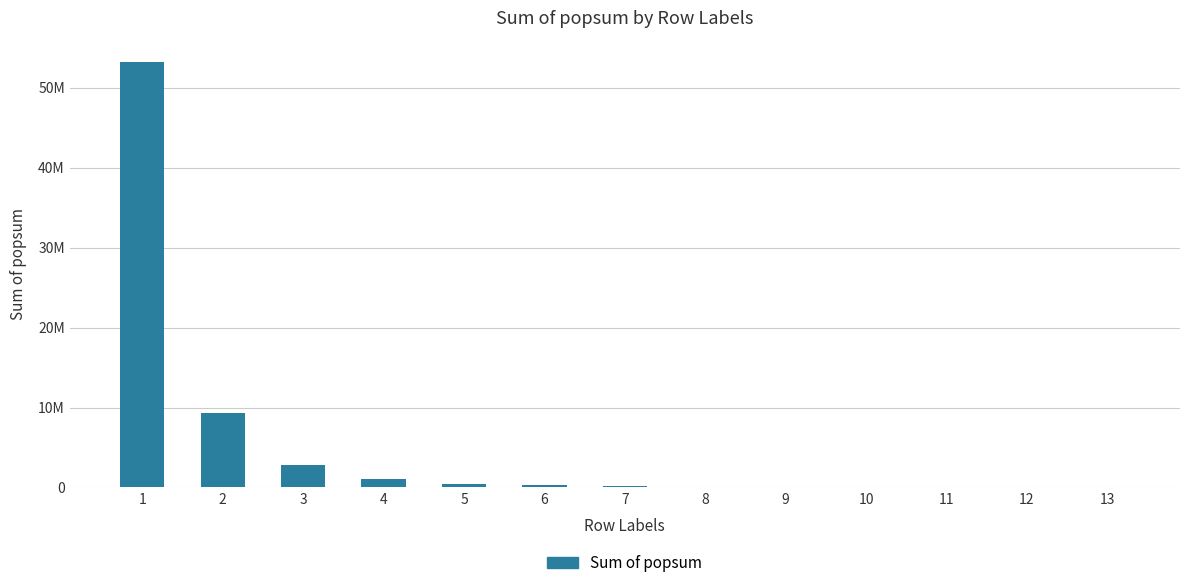

Are the bars horizontal?

No